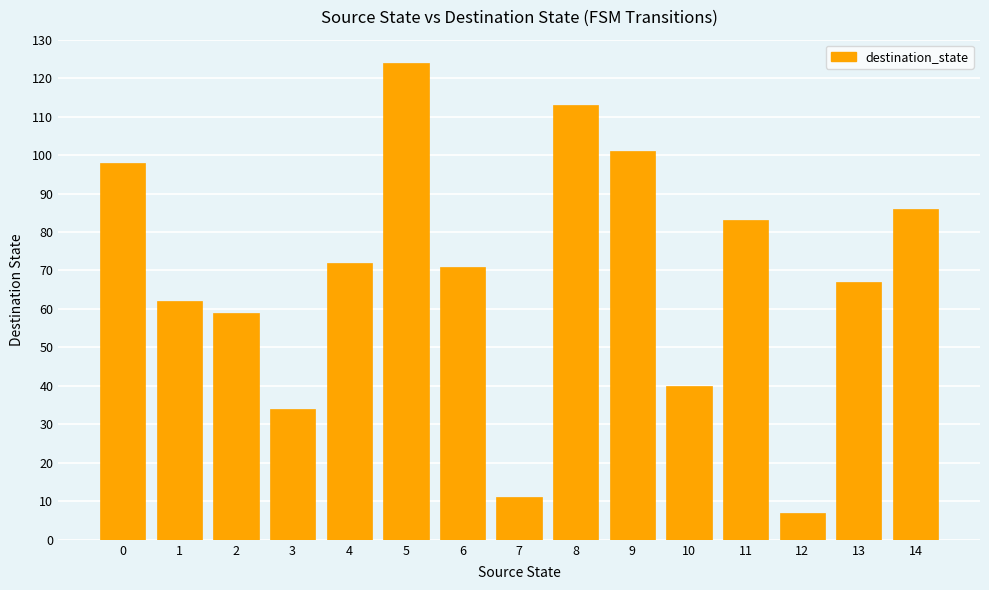

The value at 2 is 59. True or false?

True